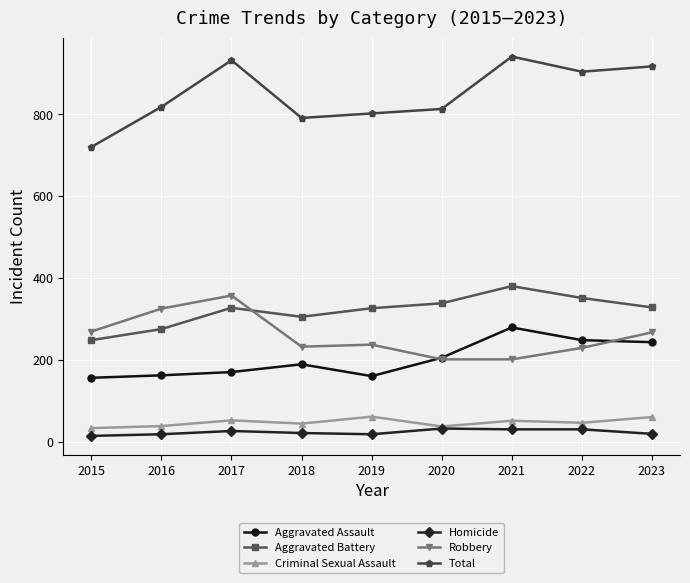

Rank the series at 2019 from highest to lowest value.

Total, Aggravated Battery, Robbery, Aggravated Assault, Criminal Sexual Assault, Homicide